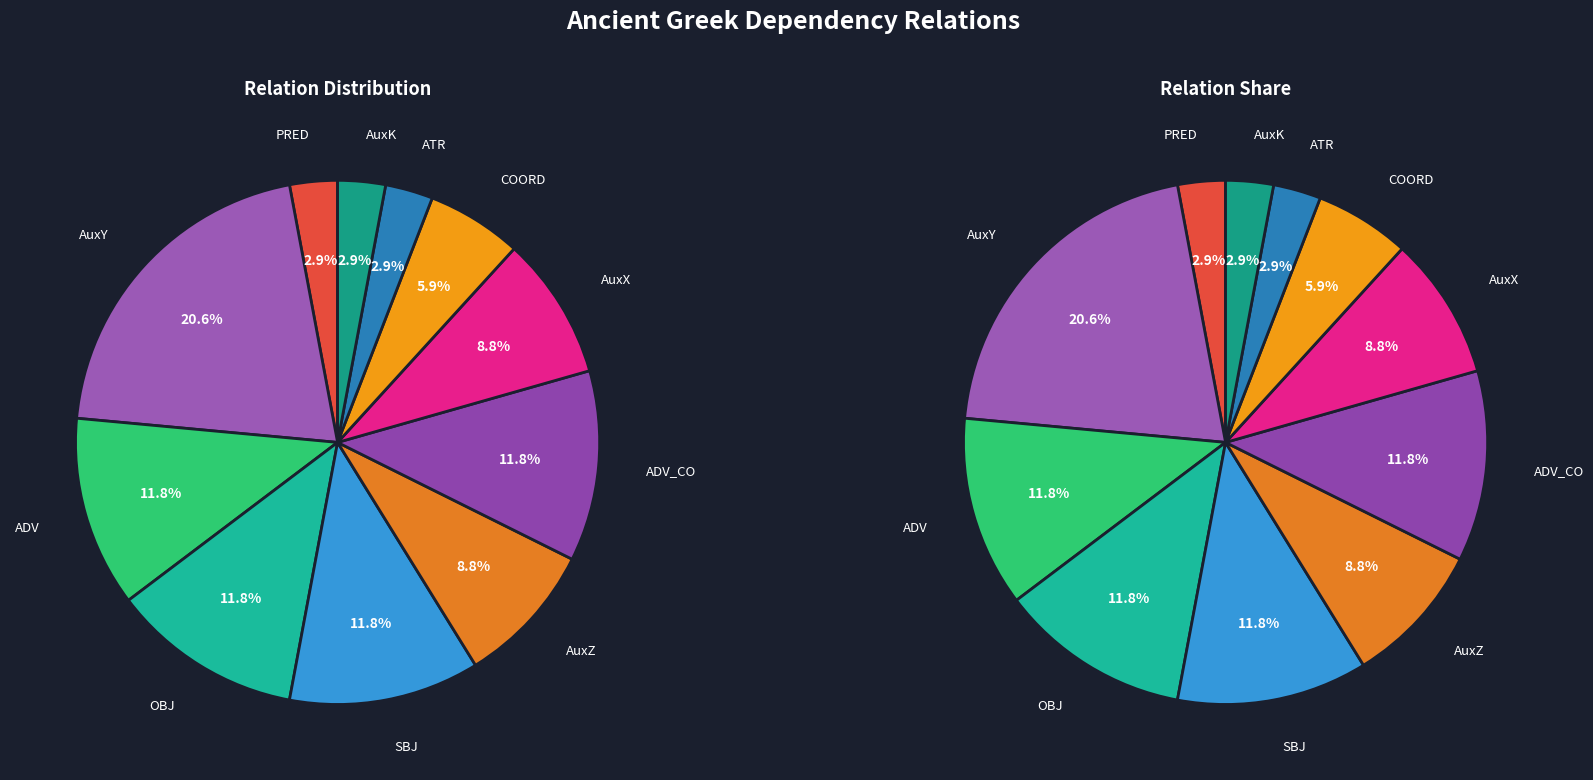

Do SBJ and COORD together represent more than half of the pie?

No